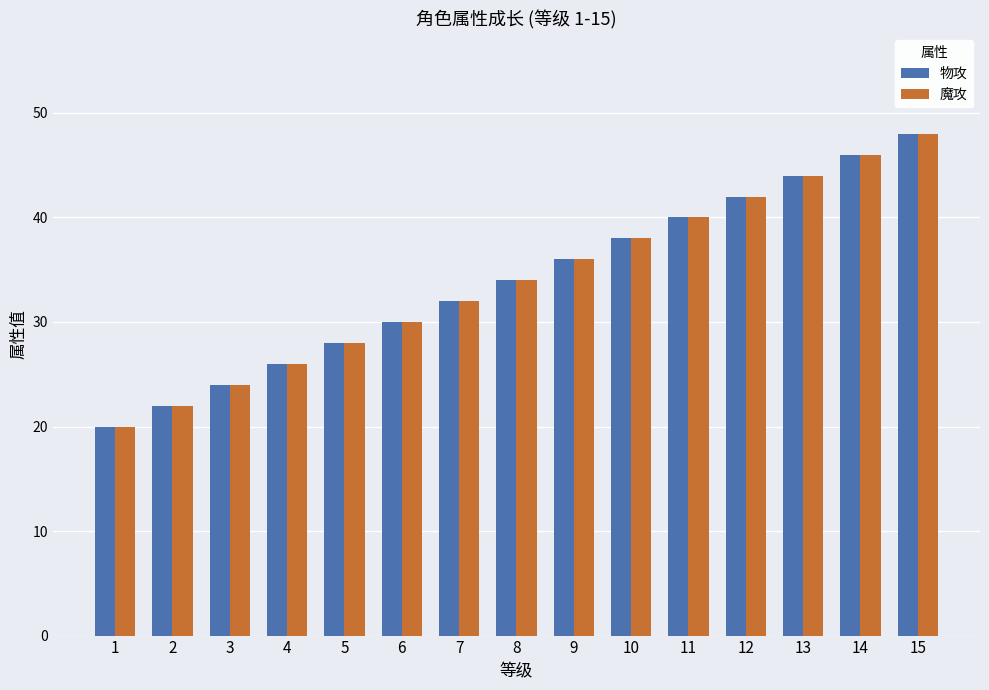

Are the bars grouped side by side (vs. stacked)?

Yes